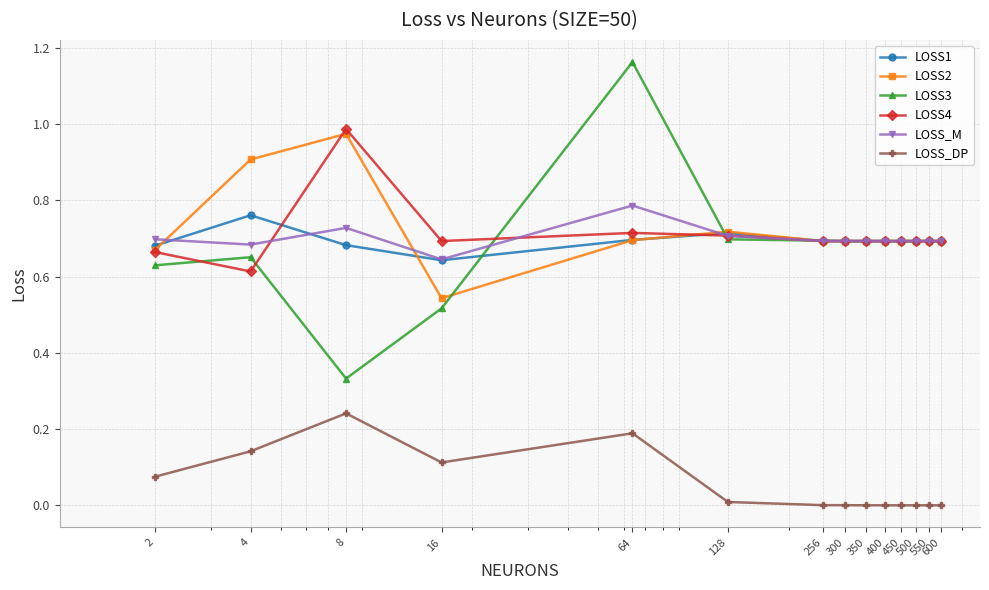

List the series in order of their peak value, highest first.

LOSS3, LOSS4, LOSS2, LOSS_M, LOSS1, LOSS_DP